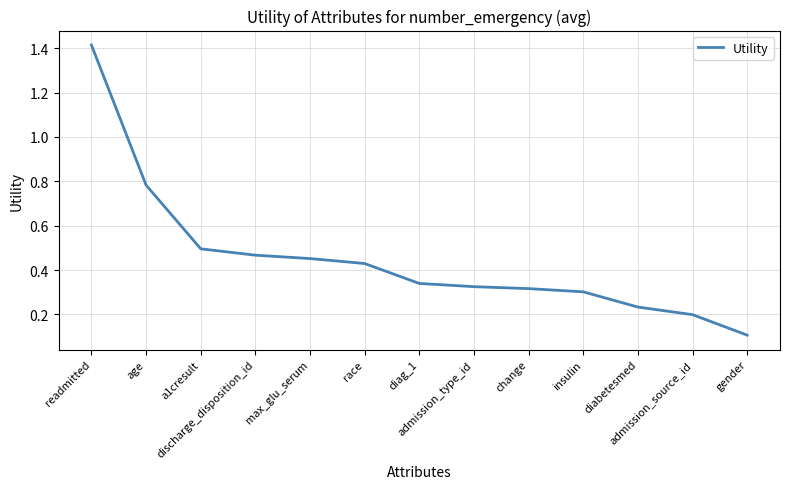

How many lines are shown in the chart?

1